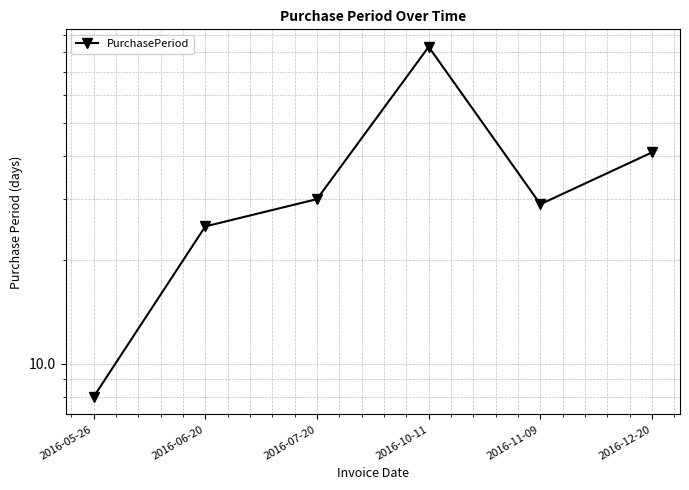

What is the greatest value displayed?

83